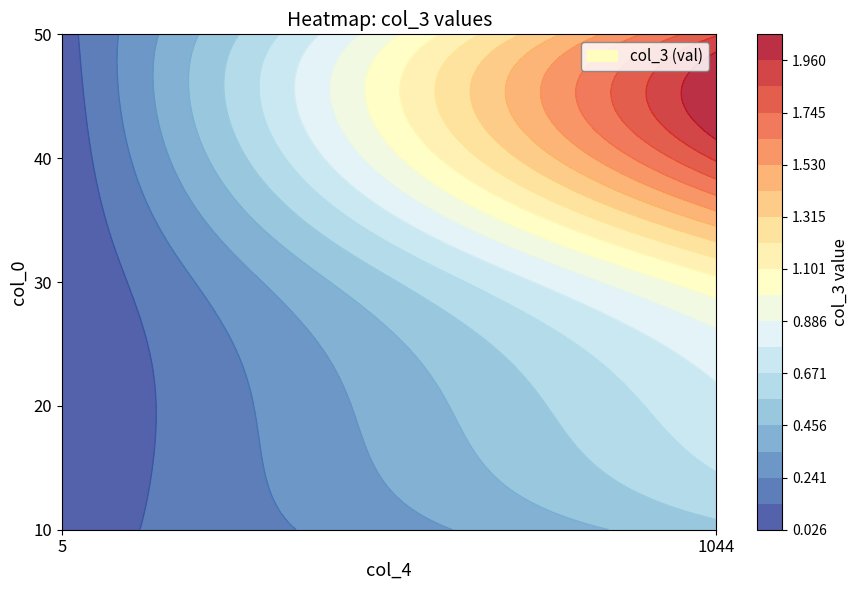

What is the total value across all series at 1044?

6.1